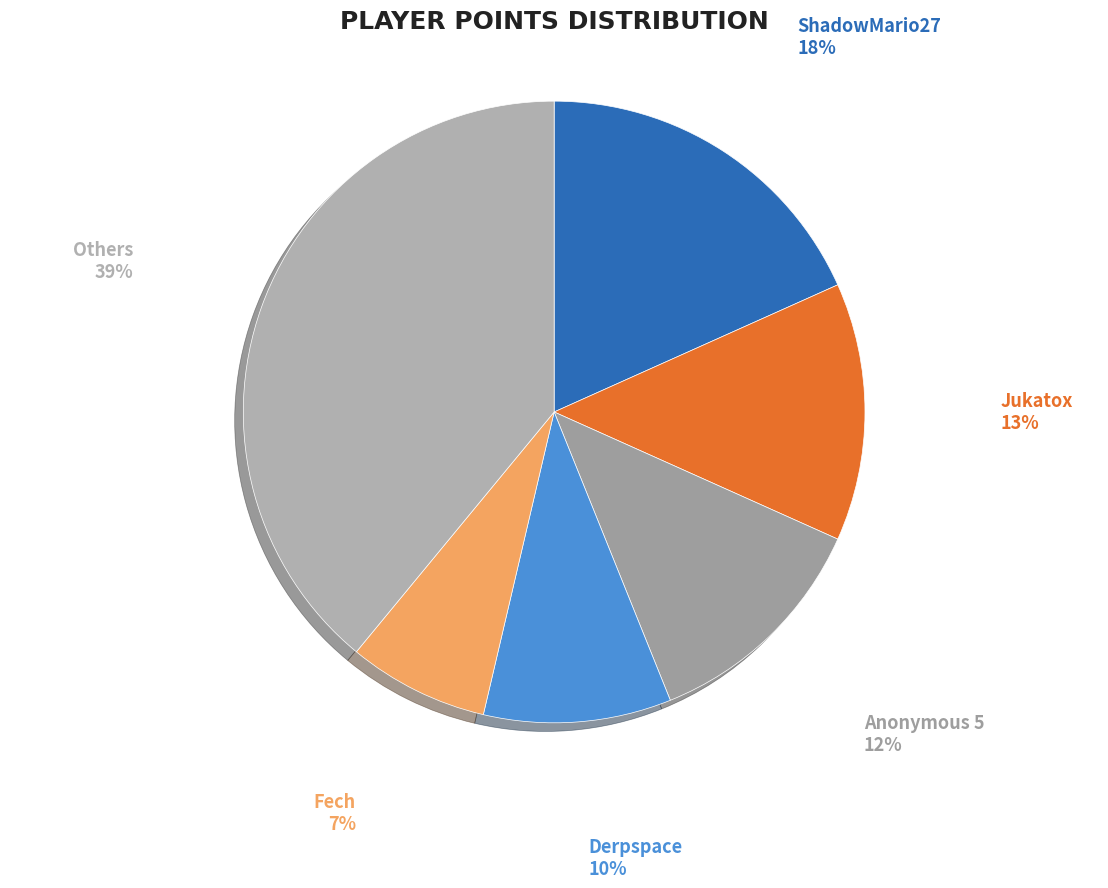

Combined, what portion of the pie is Anonymous 5 and Jukatox?

25.6%